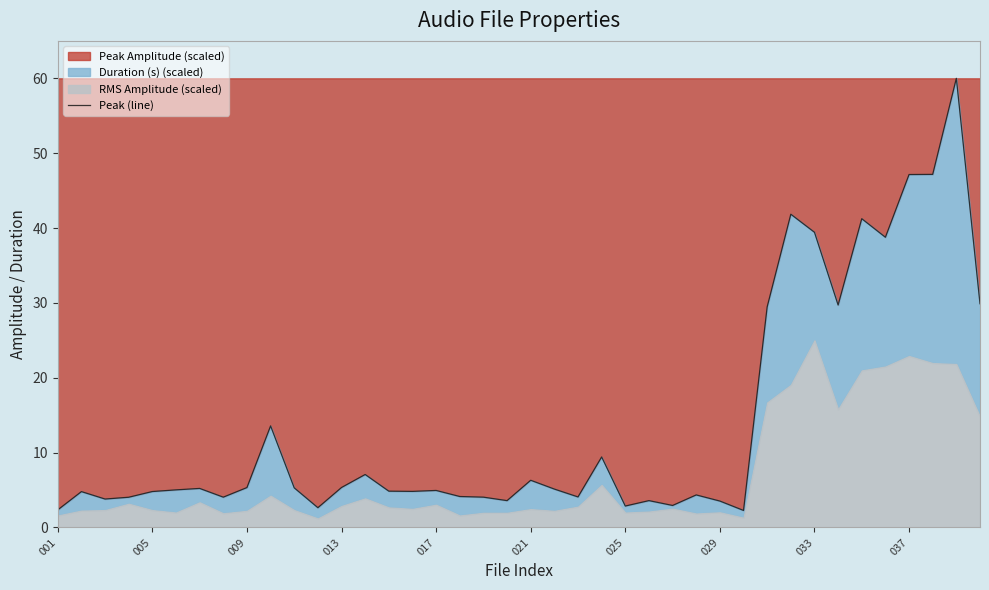

Is it true that the value at 22 is 4.1?

True